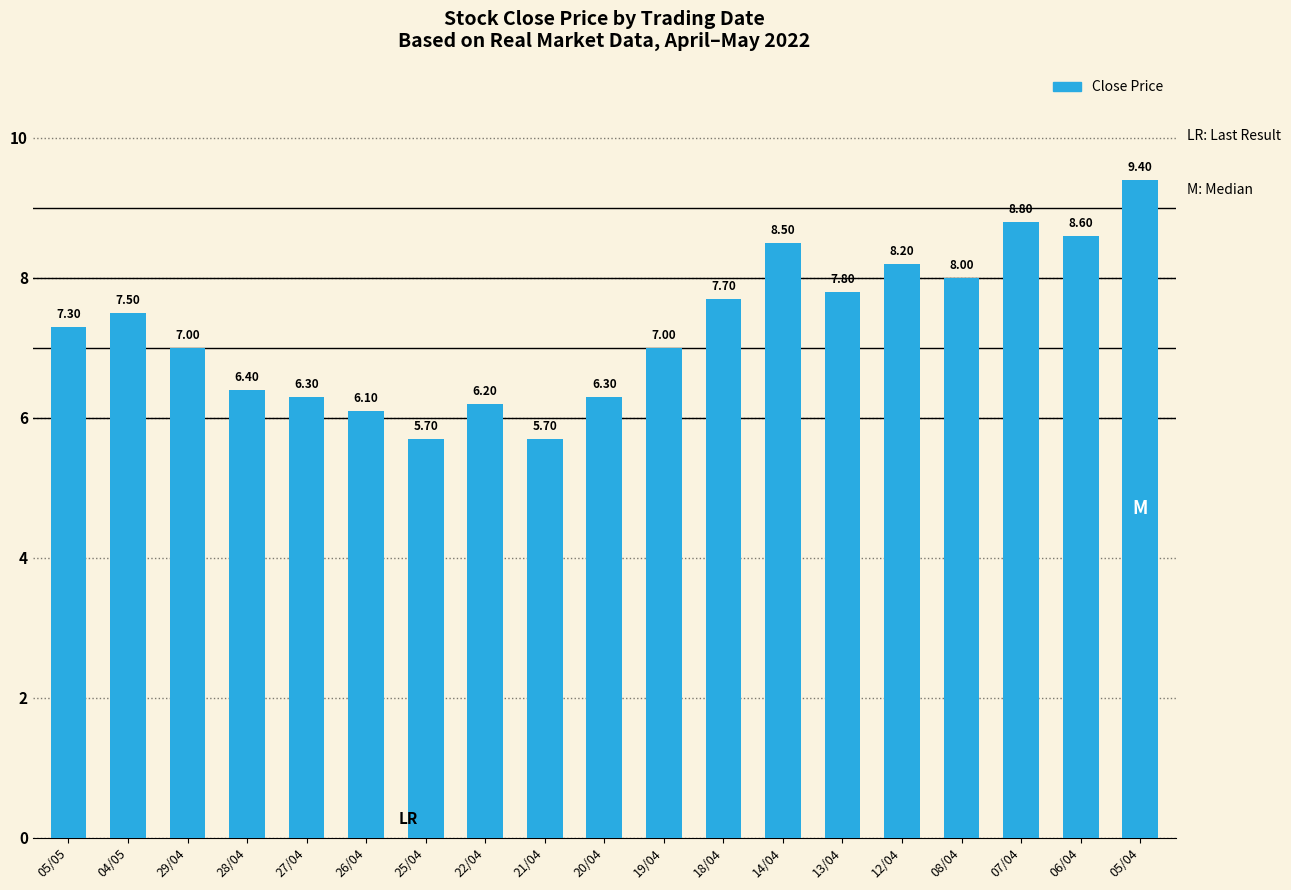

Are the bars grouped side by side (vs. stacked)?

No